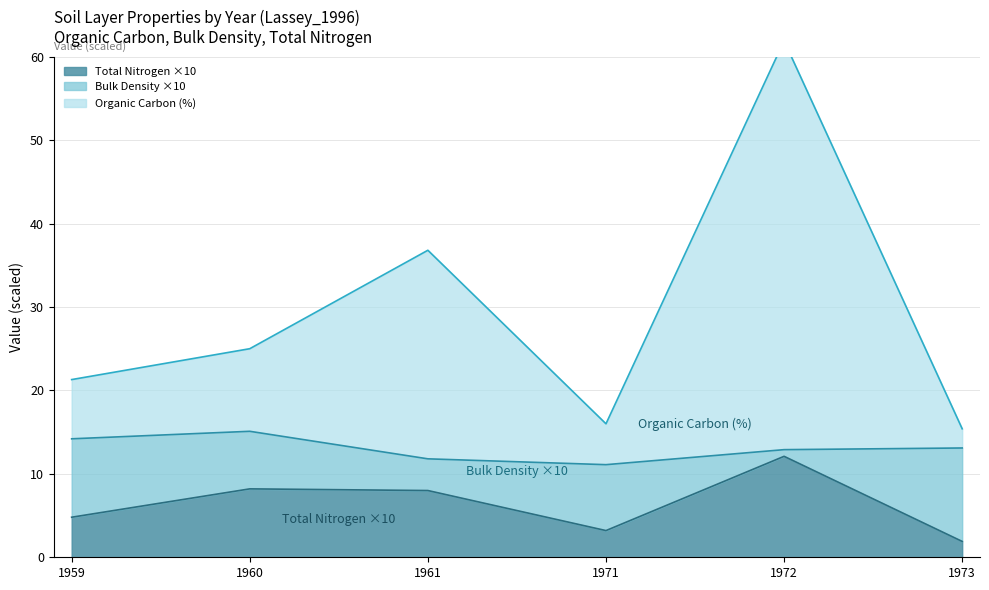

What is the maximum value for Total Nitrogen ×10?

12.1